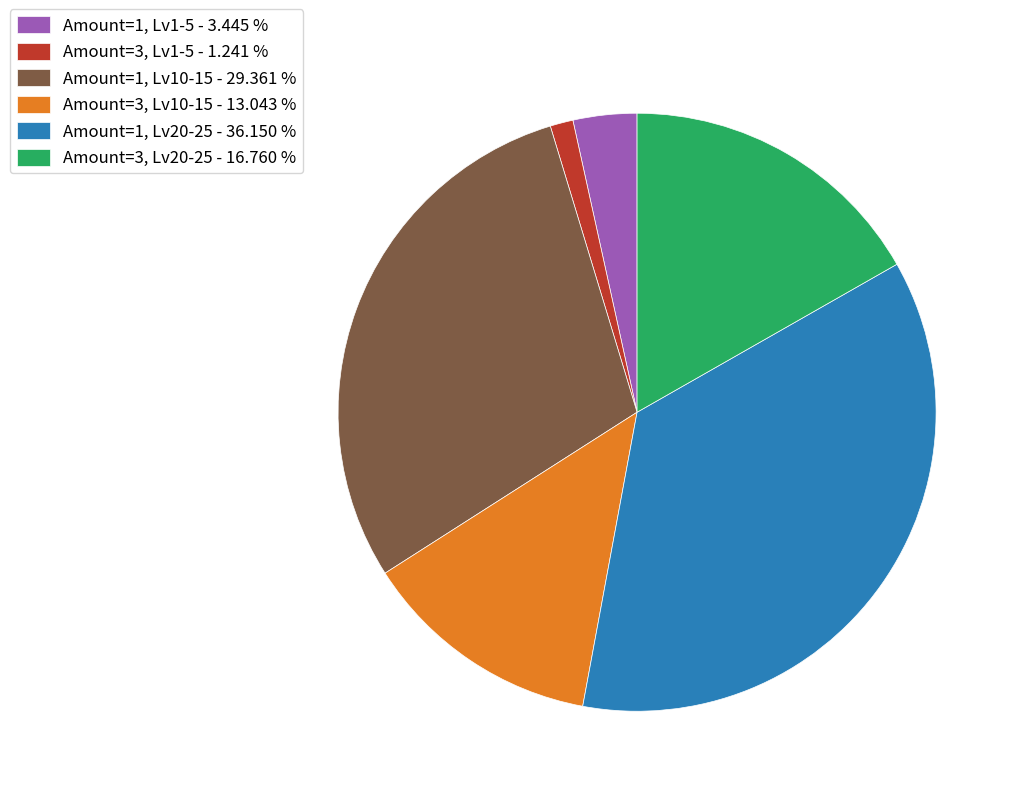

Combined, do Amount=3, Lv20-25 - 16.760 % and Amount=1, Lv1-5 - 3.445 % account for over 50%?

No